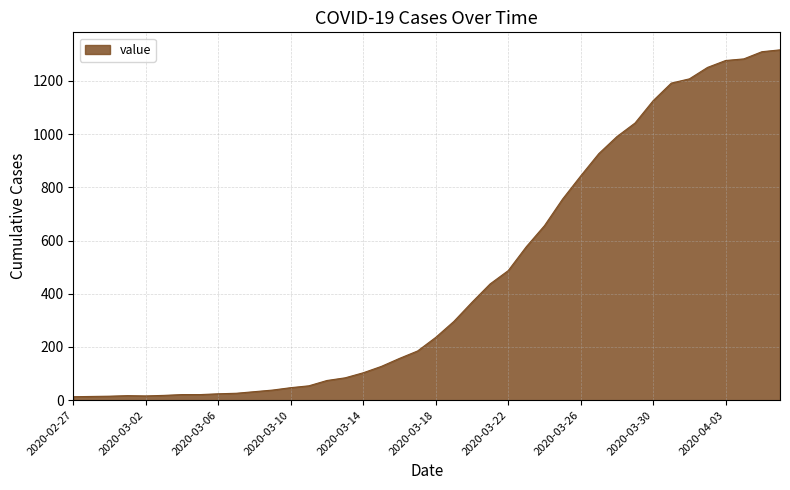

Count the number of categories in the chart.

40